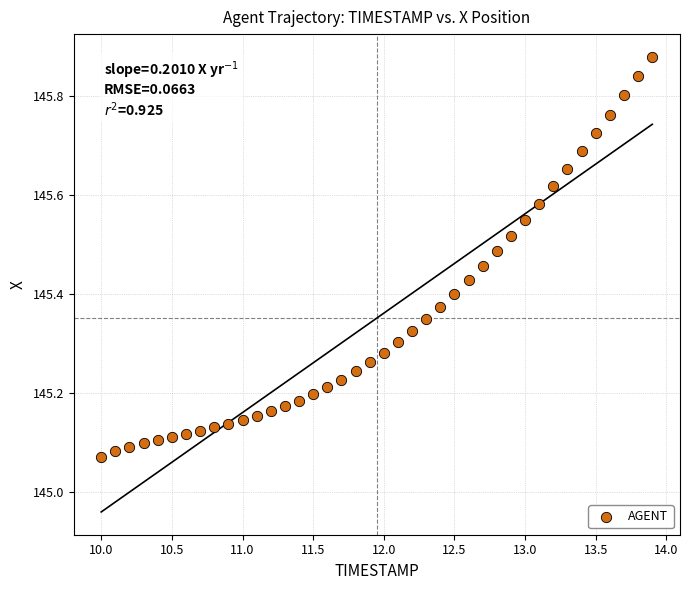

What is the range of Y values (max minus min)?

0.8